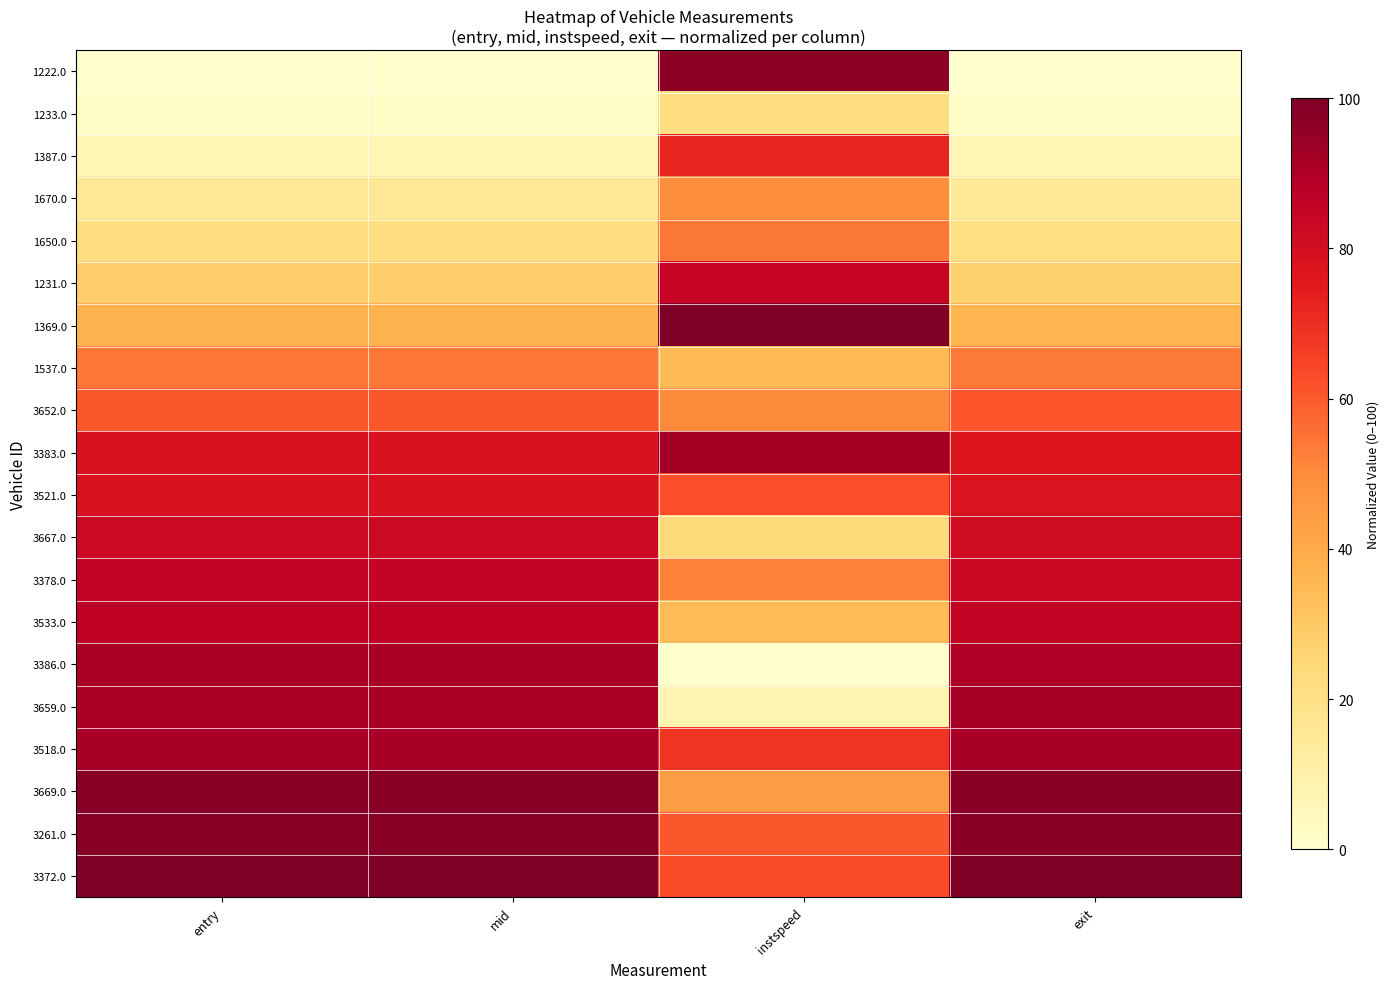

At how many categories does at least one series exceed 5?

4